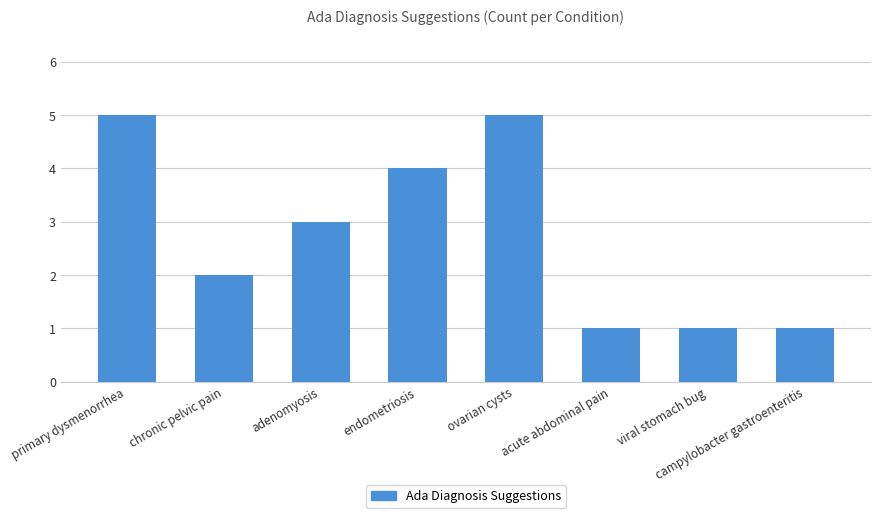

Reading right to left, list all the values displayed in this chart.

1	1	1	5	4	3	2	5